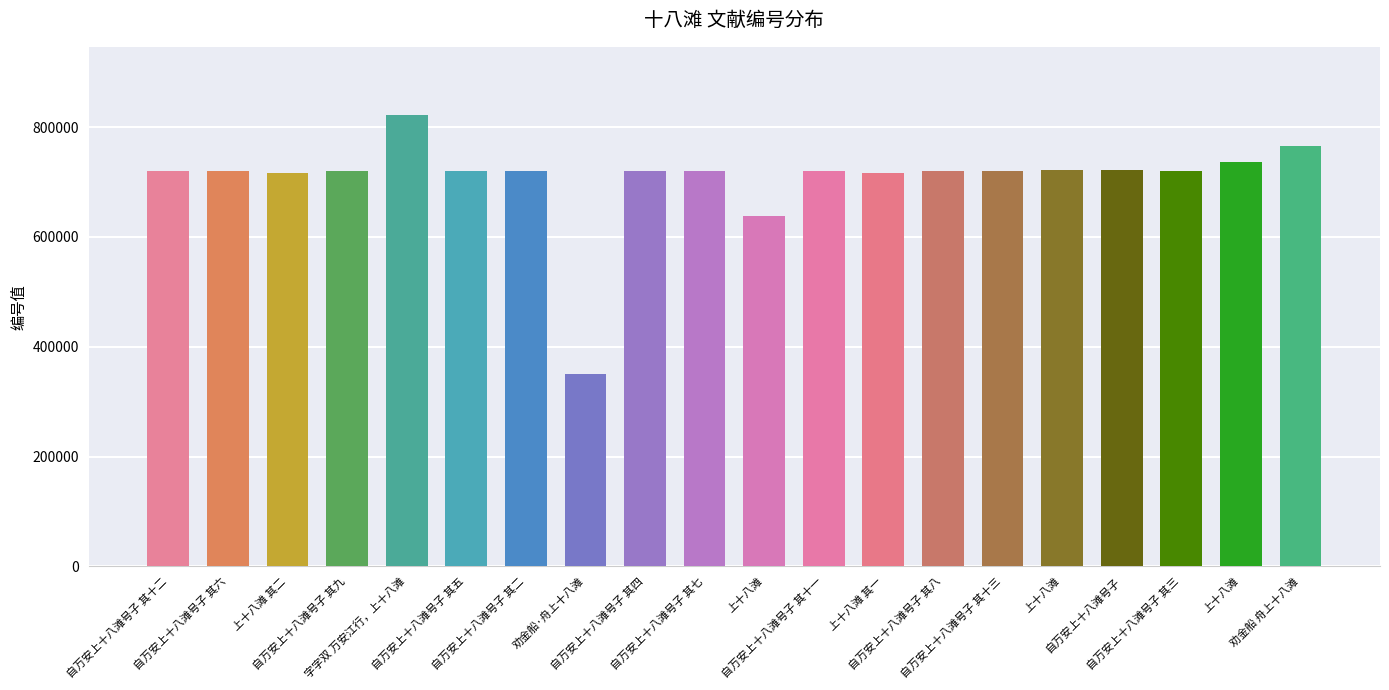

How many data points are less than 719072?

10